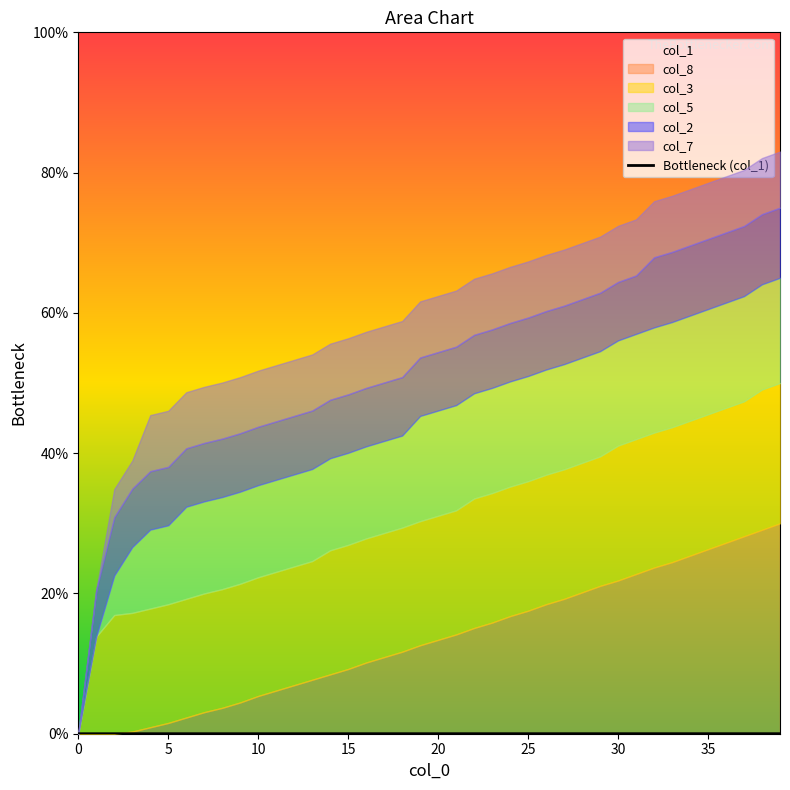

What is the label of the 30th point from the left?

29